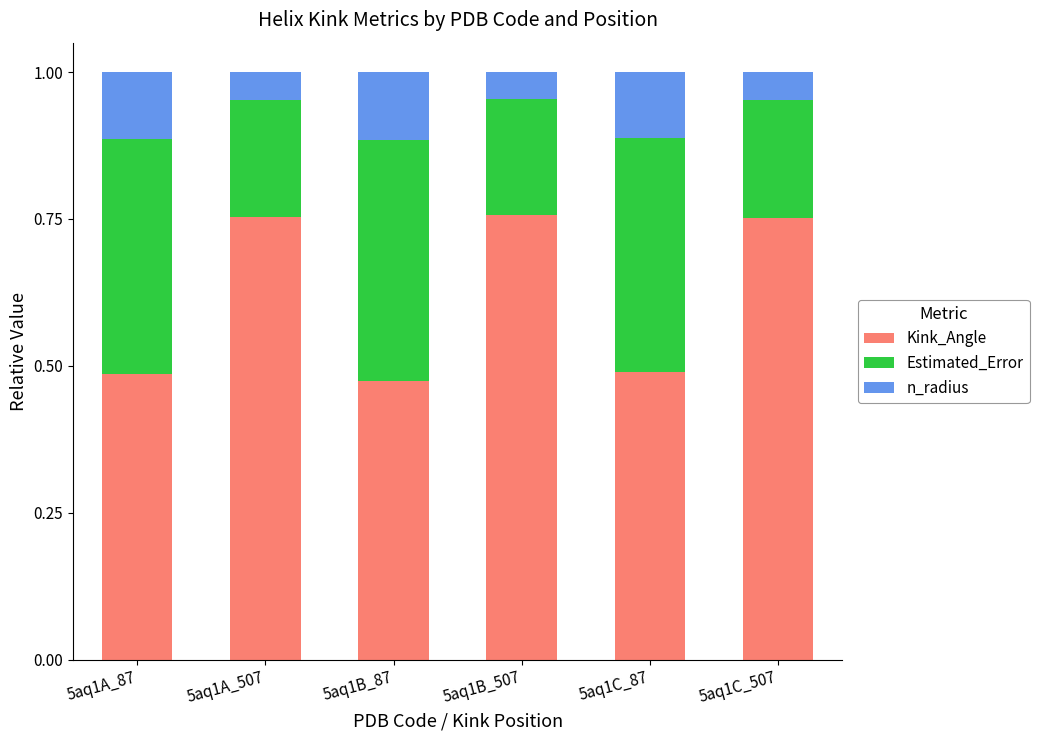

How many Kink_Angle values are between 0 and 1?

6